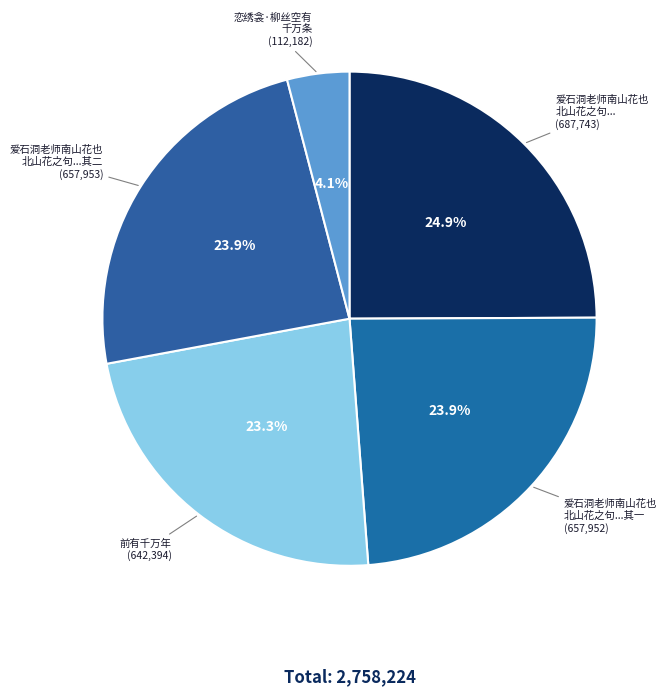

To the nearest percent, what is the difference between the largest and smallest slice percentages?

21%